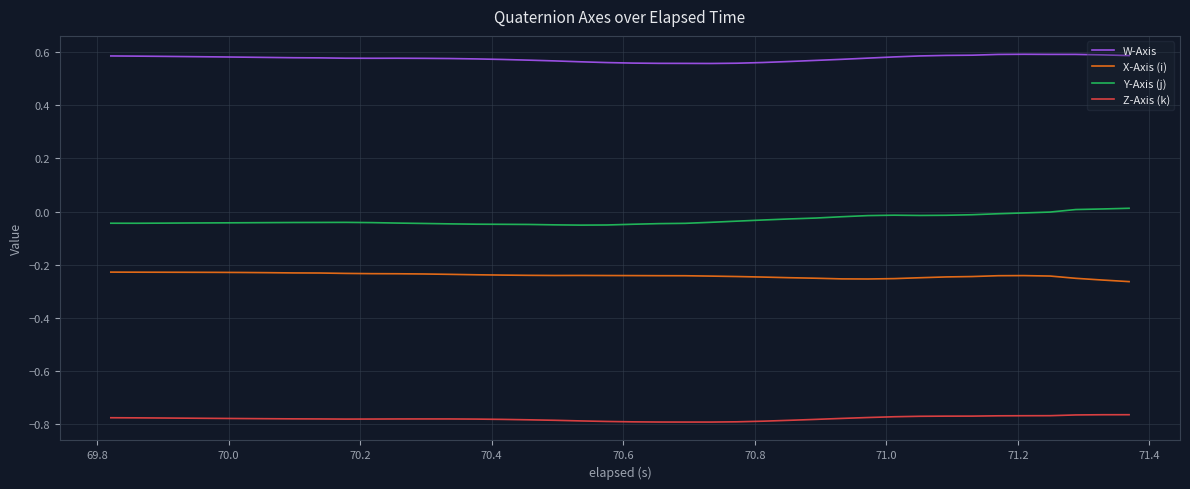

True or false: Y-Axis (j) and W-Axis cross at least once.

False